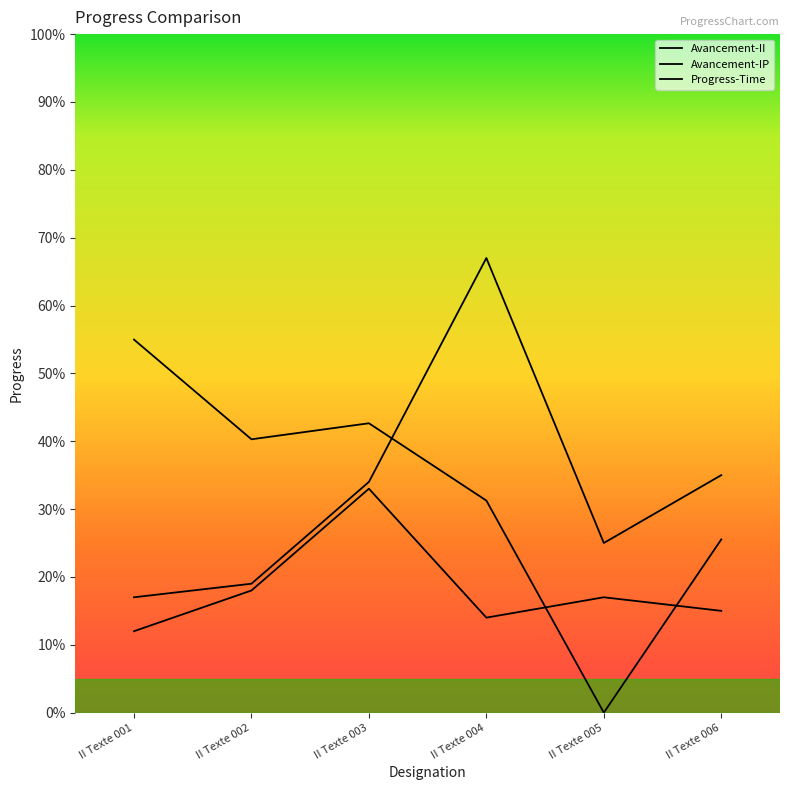

True or false: Progress-Time and Avancement-IP intersect in this chart.

True